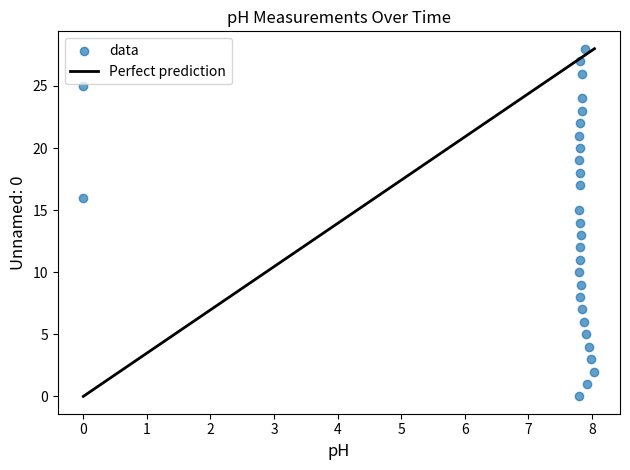

Count the number of points in this scatter plot.

29